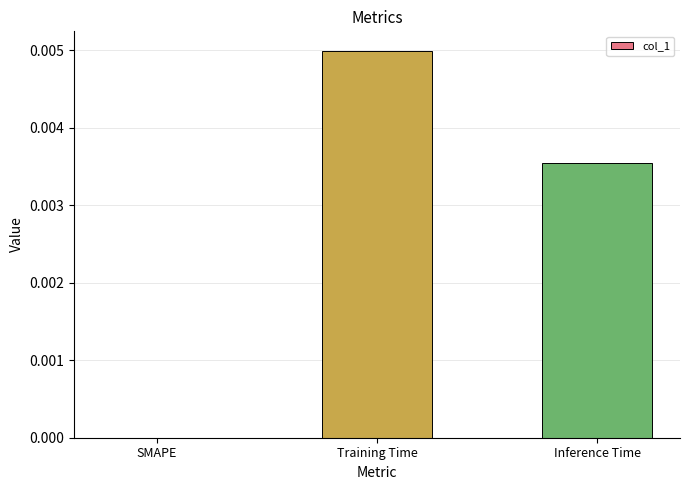

Which category has the highest value across all series?

Training Time